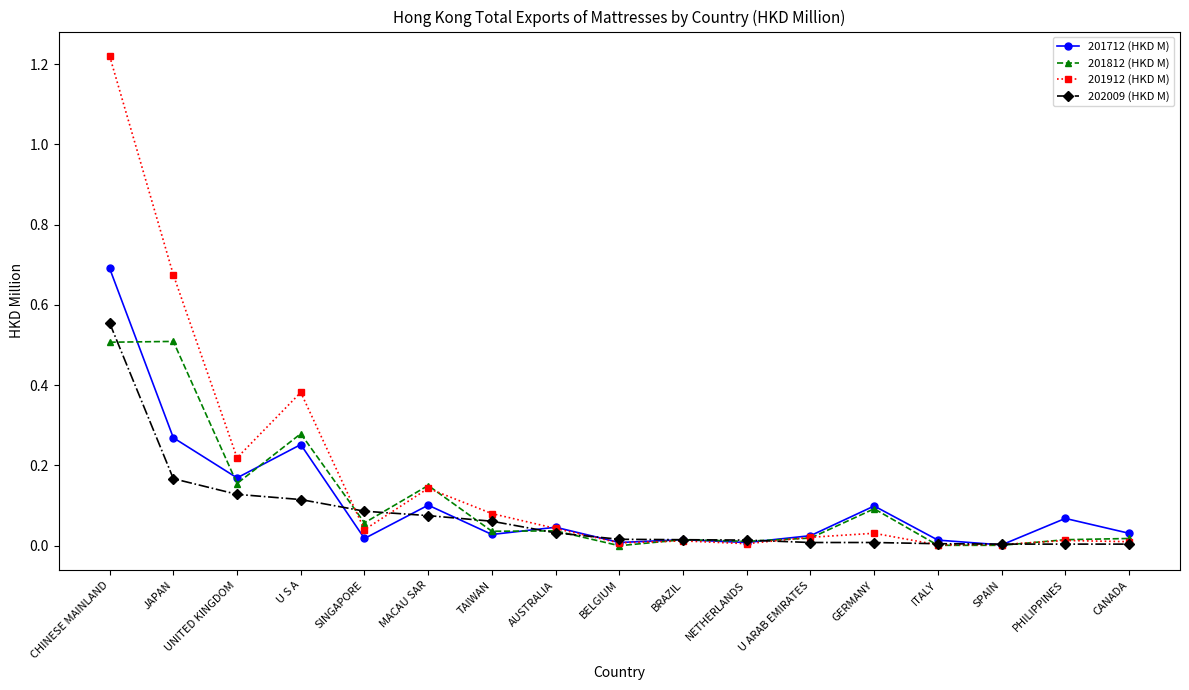

How many series are shown in this chart?

4